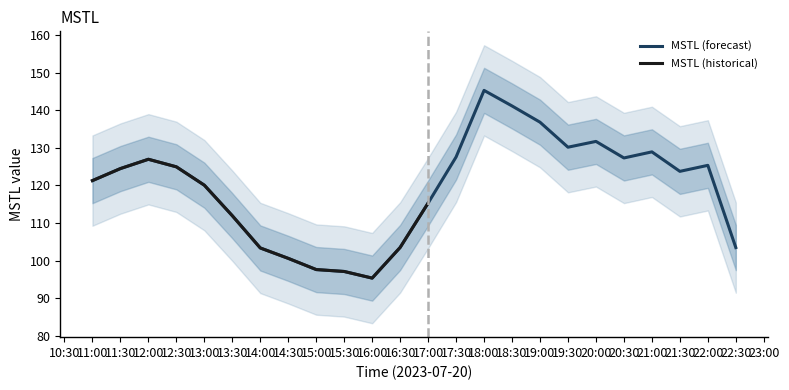

How many points are higher than both their immediate neighbors (excluding endpoints)?

5